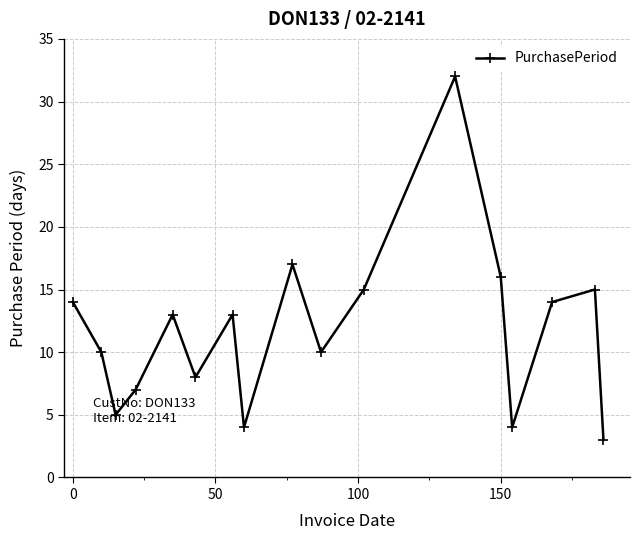

What is the minimum value shown in the chart?

3